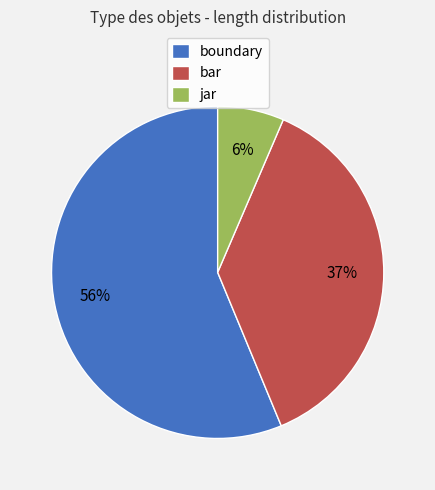

To the nearest percent, what portion does bar represent?

37%